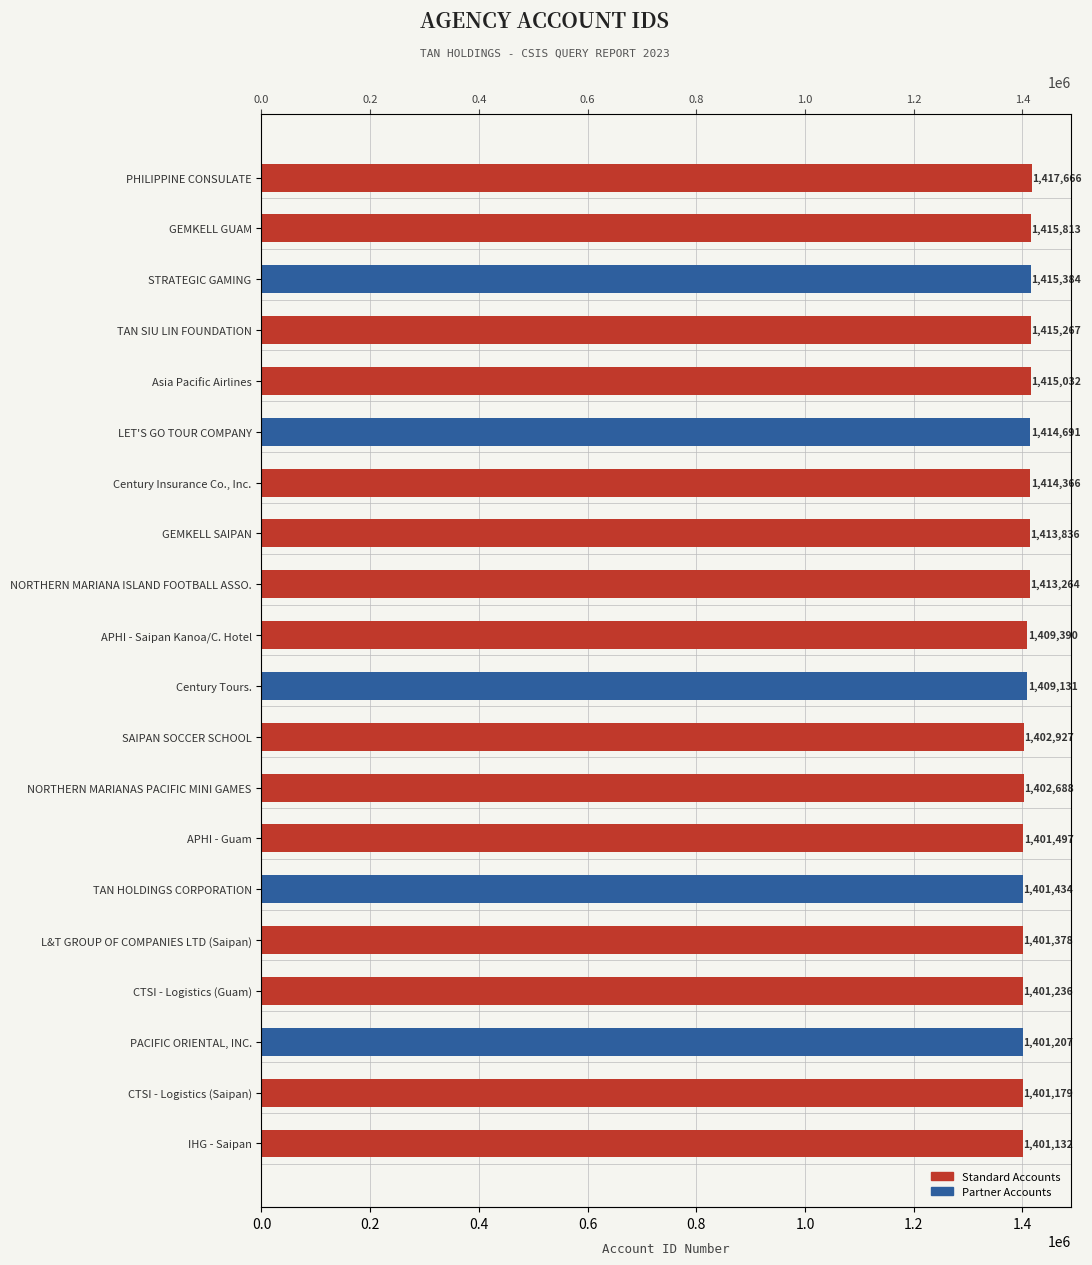

What is the change in value from TAN SIU LIN FOUNDATION to GEMKELL GUAM?

+546